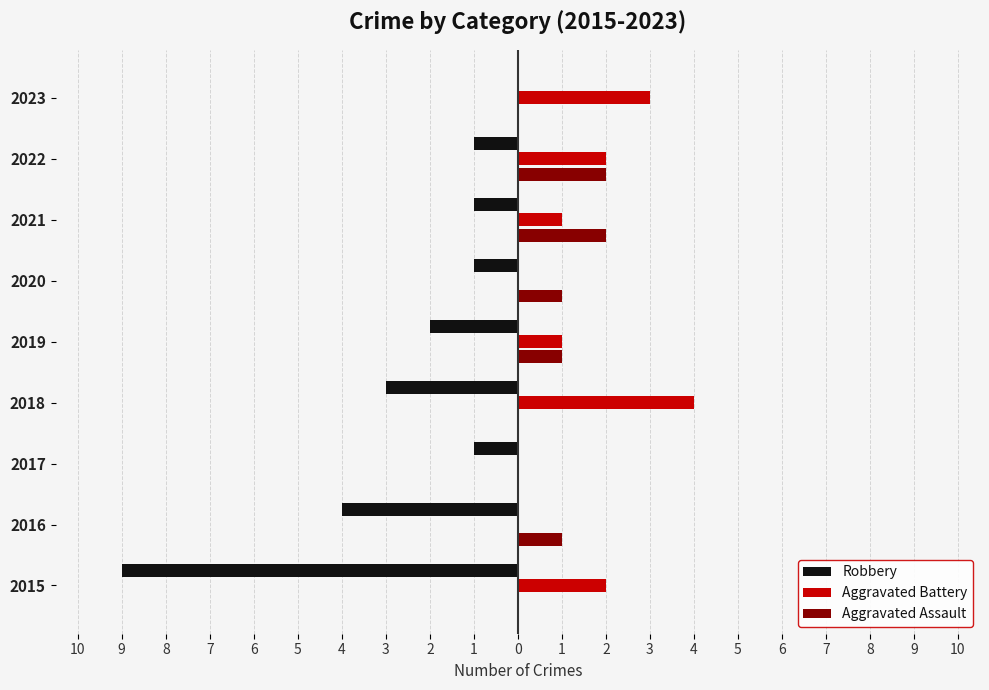

Reading right to left, extract all data points from this chart.

Robbery: 0	-1	-1	-1	-2	-3	-1	-4	-9
Aggravated Battery: 3	2	1	0	1	4	0	0	2
Aggravated Assault: 0	2	2	1	1	0	0	1	0